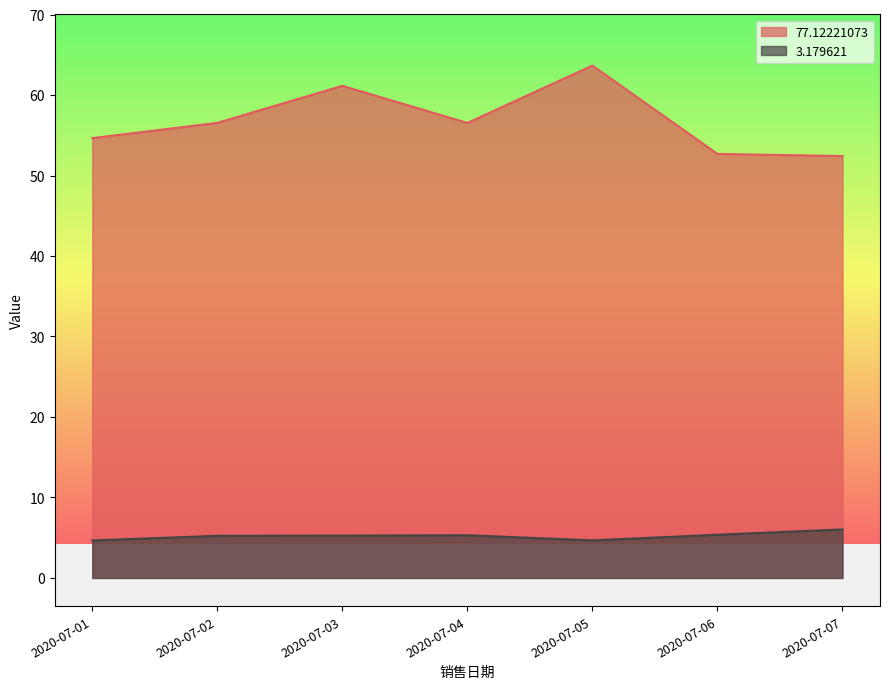

True or false: 3.179621 and 77.12221073 cross at least once.

False